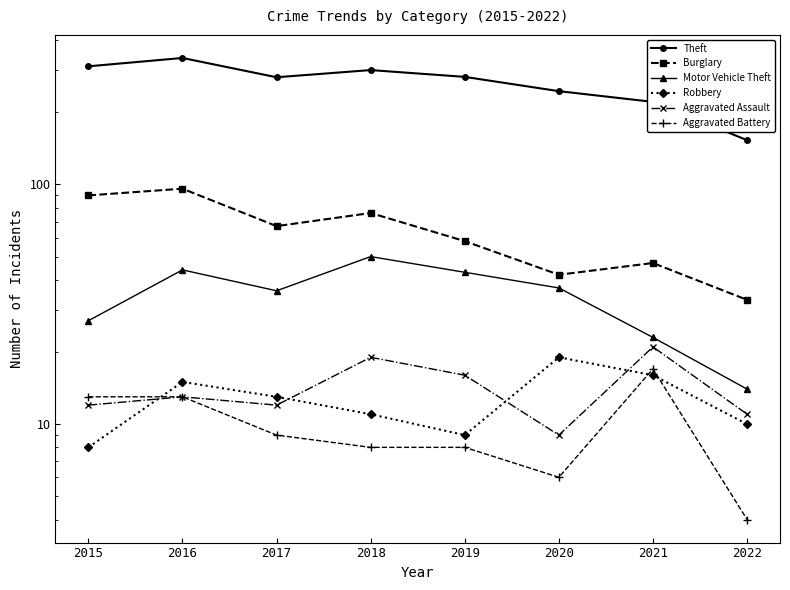

Is this an area chart (filled region under the line)?

No